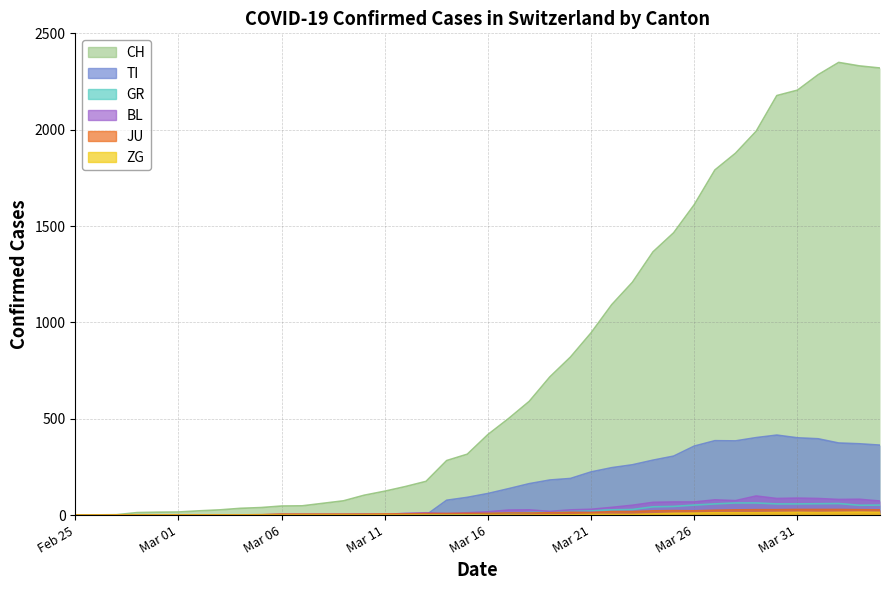

Which label corresponds to the largest value in the chart?

37